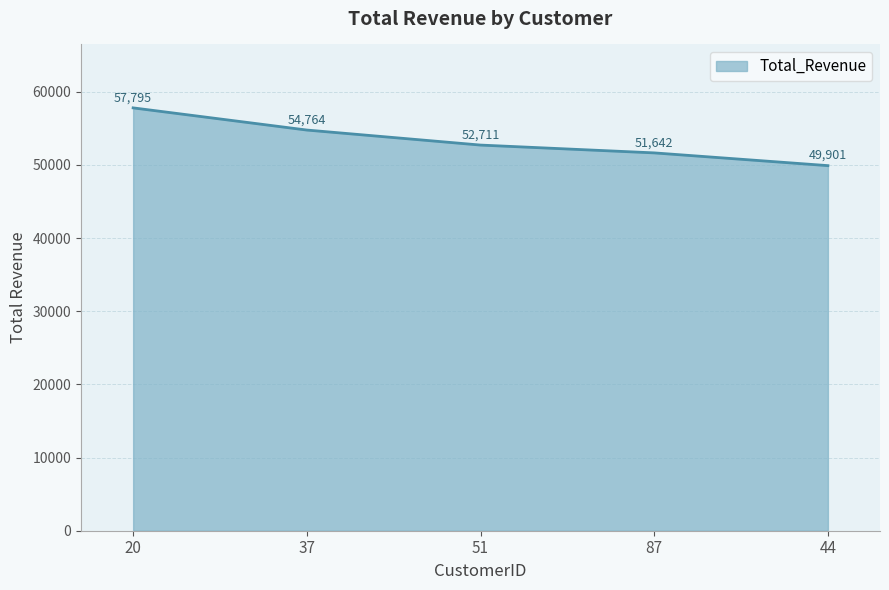

True or false: the data has more than 1 interior local peaks.

False